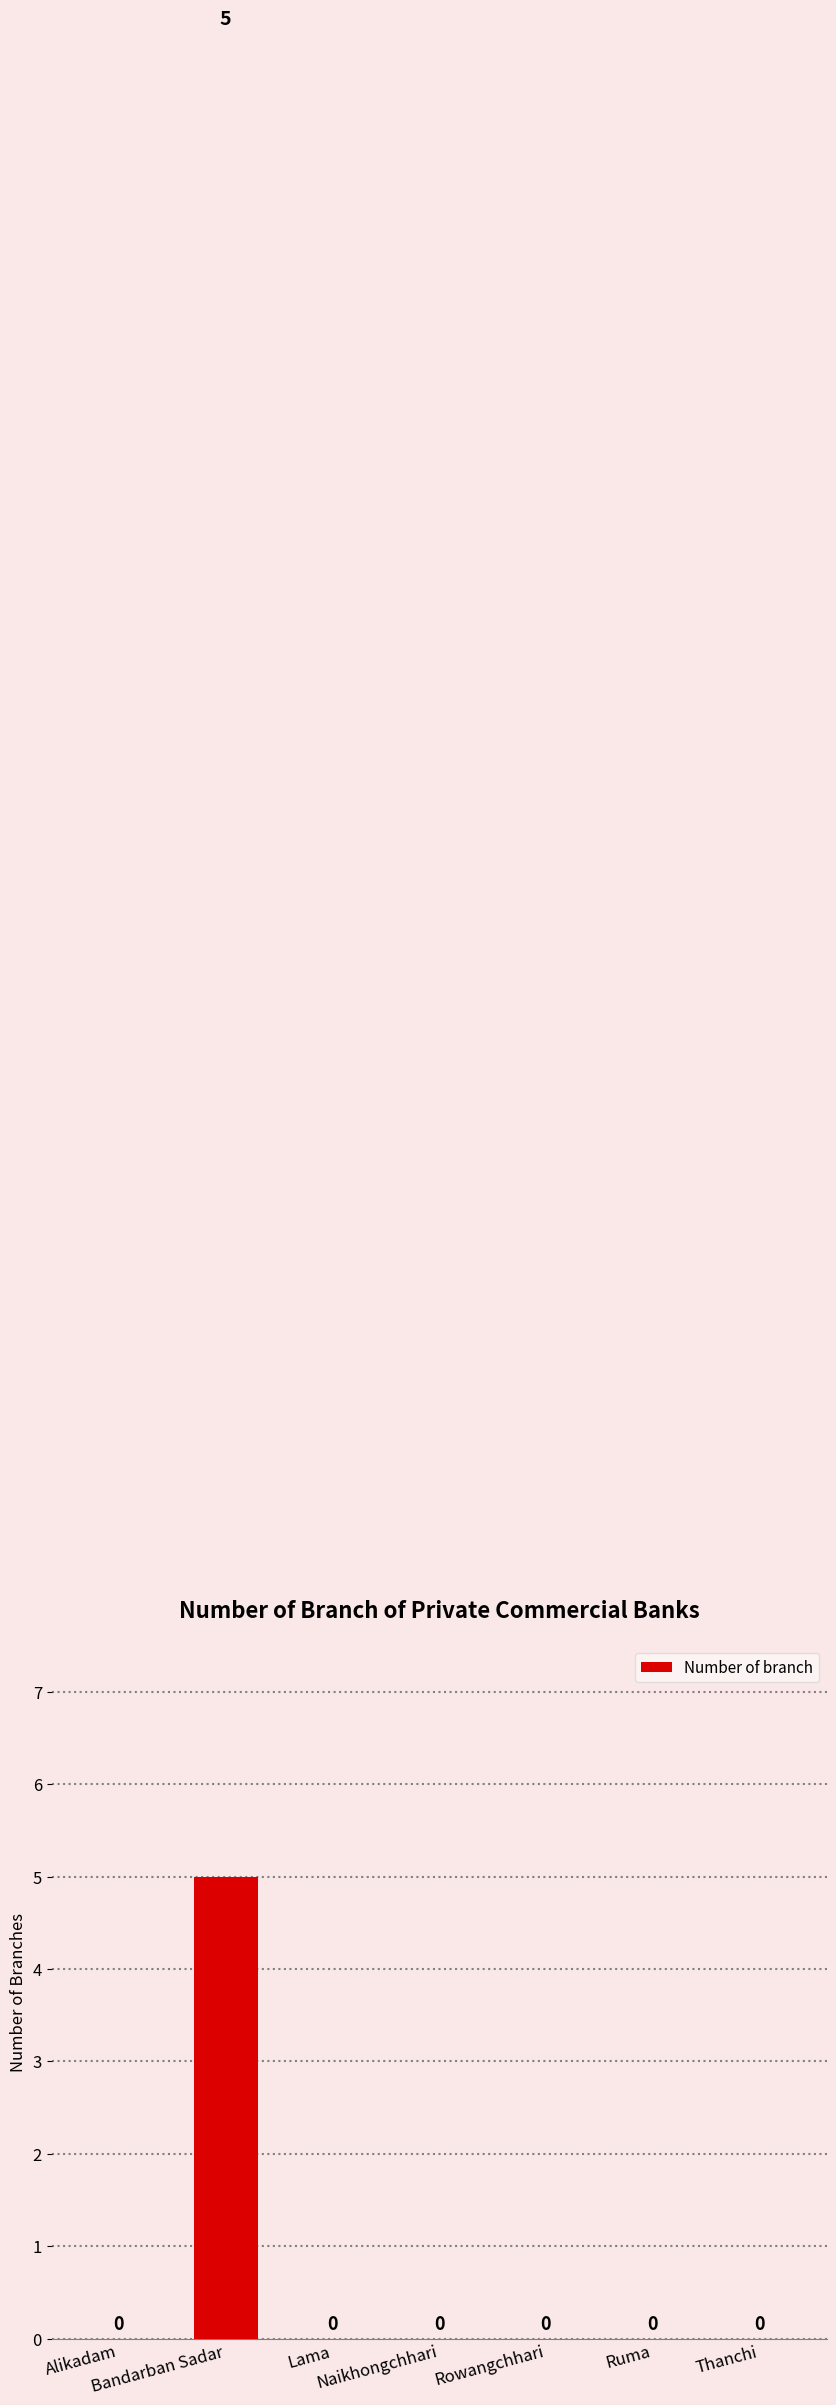

Count the number of values greater than 0.

1